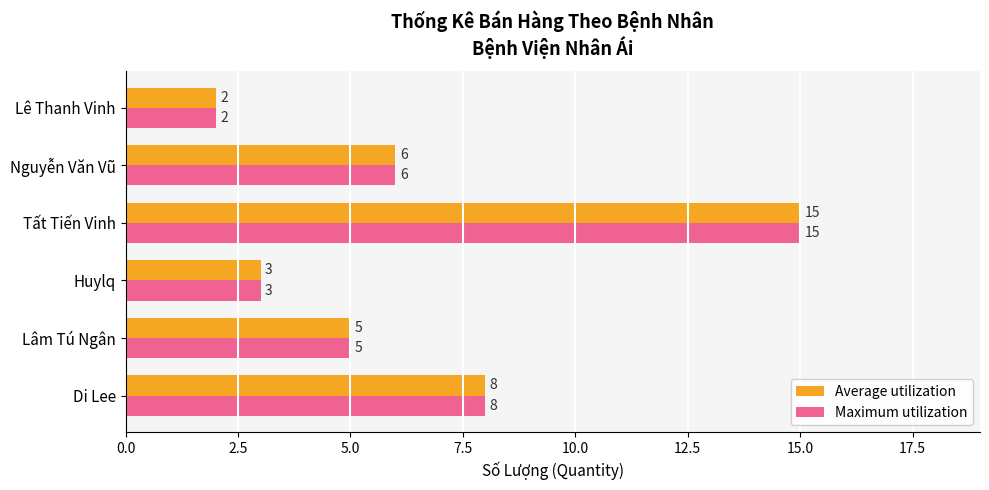

How many data points in Average utilization are less than 6?

3